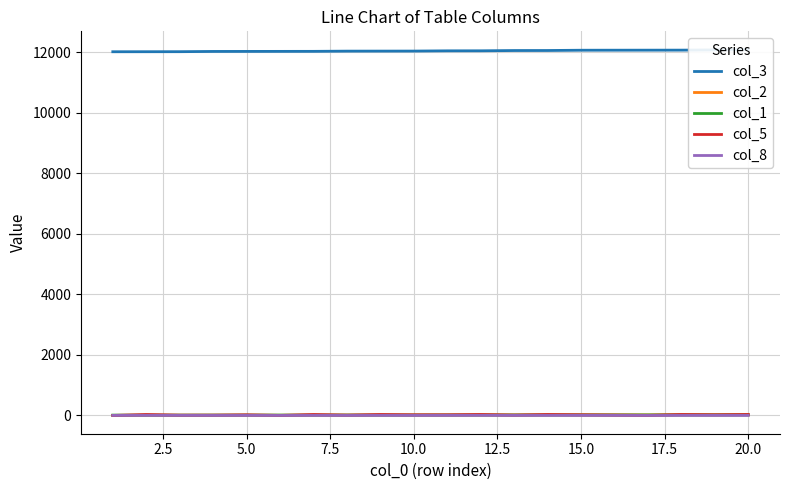

At 17.5, list the series in order from largest to smallest.

col_3, col_1, col_5, col_2, col_8